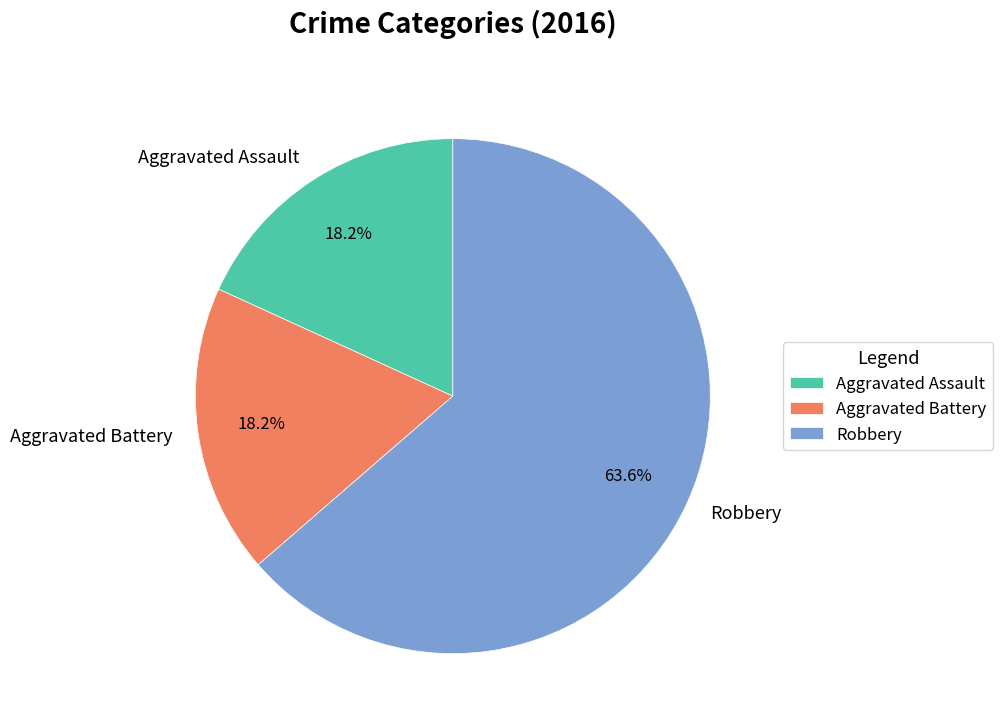

To the nearest percent, what is the average slice percentage?

33%